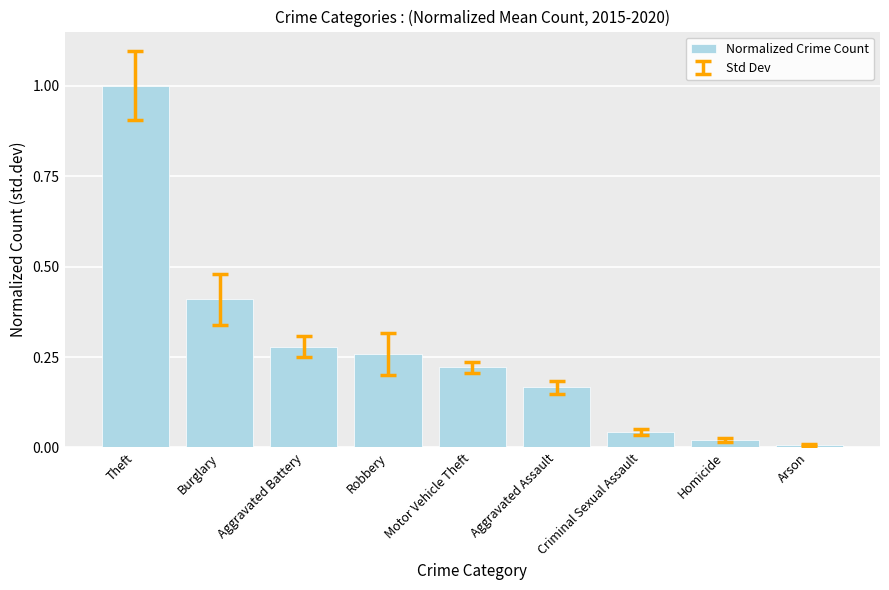

Rank the categories by value from highest to lowest.

Theft, Burglary, Aggravated Battery, Robbery, Motor Vehicle Theft, Aggravated Assault, Criminal Sexual Assault, Homicide, Arson